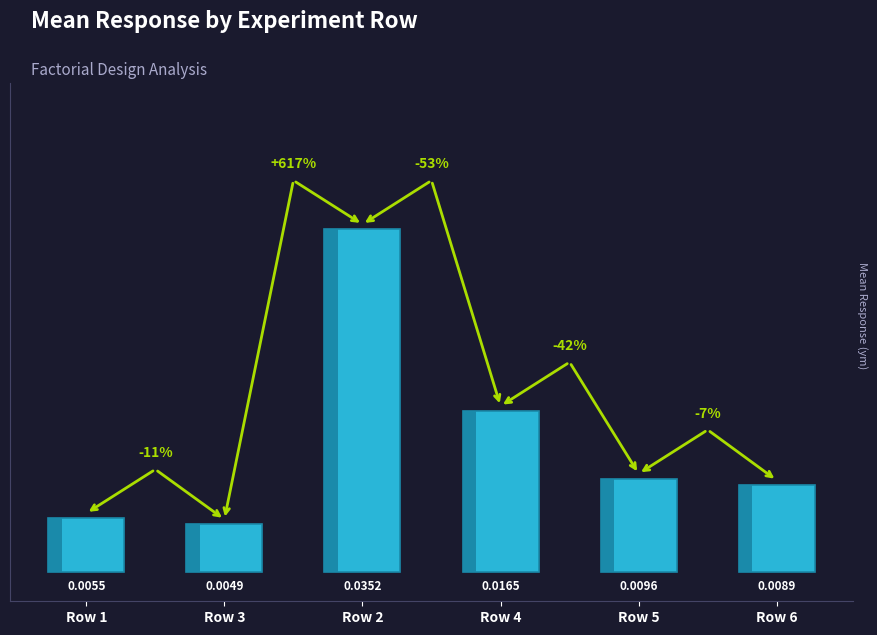

What is the sum of all values?

0.1